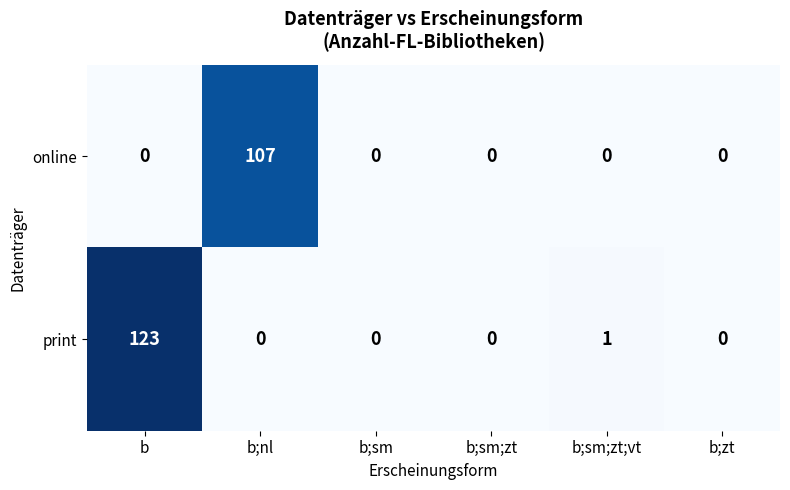

Which series has the widest spread of values?

print